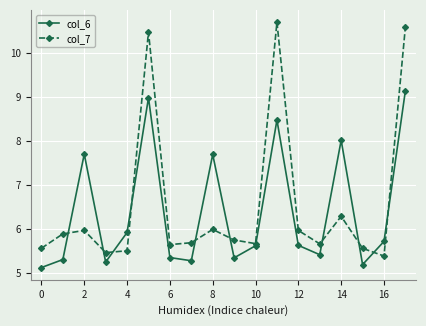

What is the difference between the maximum and second lowest values in the col_7 series?

5.2